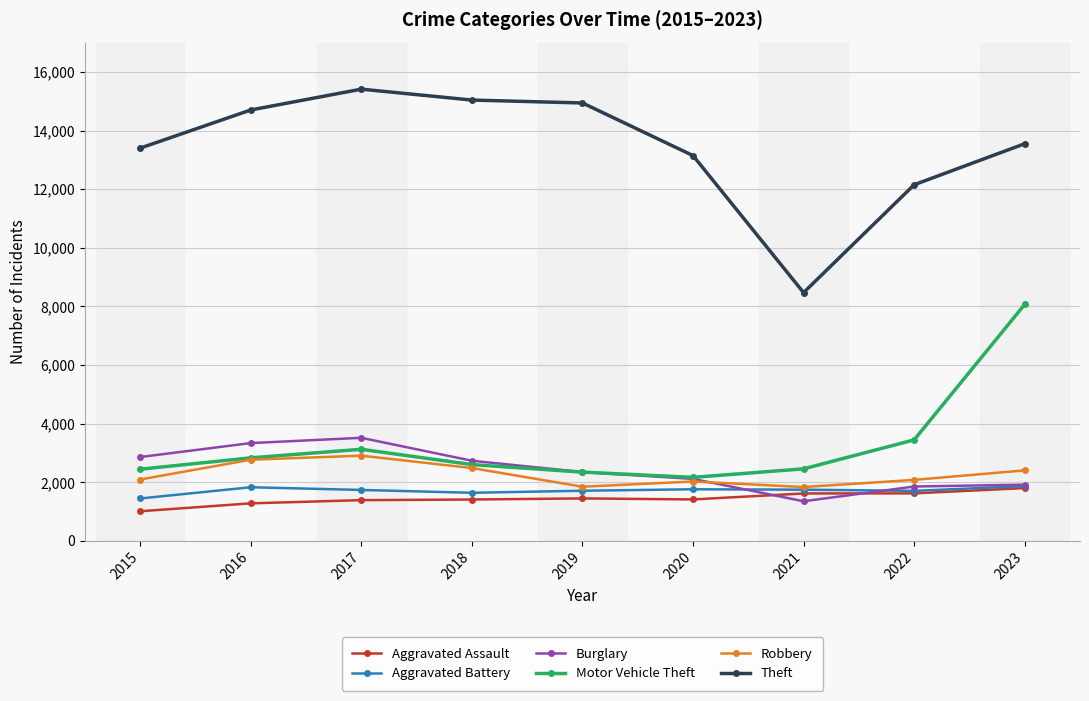

Is the value of Aggravated Battery at 2022 greater than the value of Motor Vehicle Theft at 2018?

No